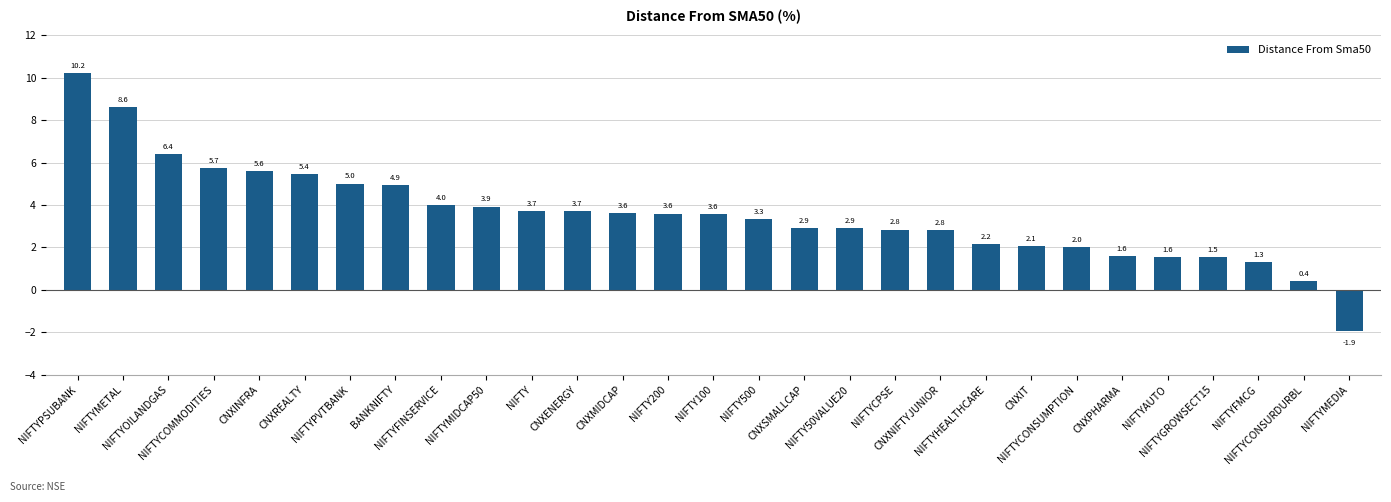

What is the change in value from NIFTYMIDCAP50 to NIFTYFMCG?

-2.6